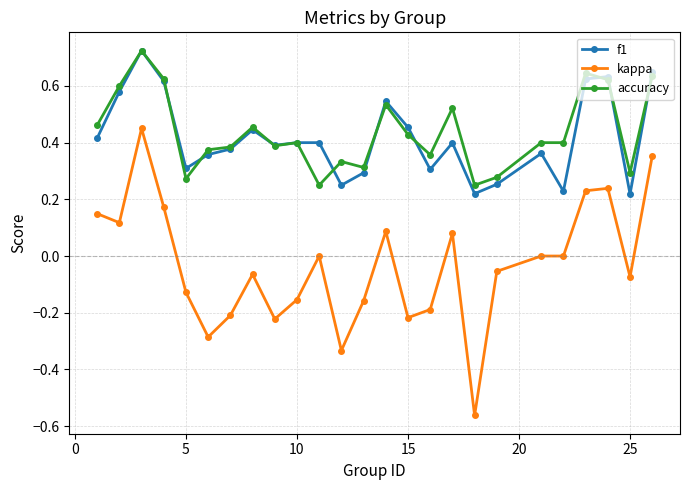

True or false: accuracy and kappa intersect in this chart.

False